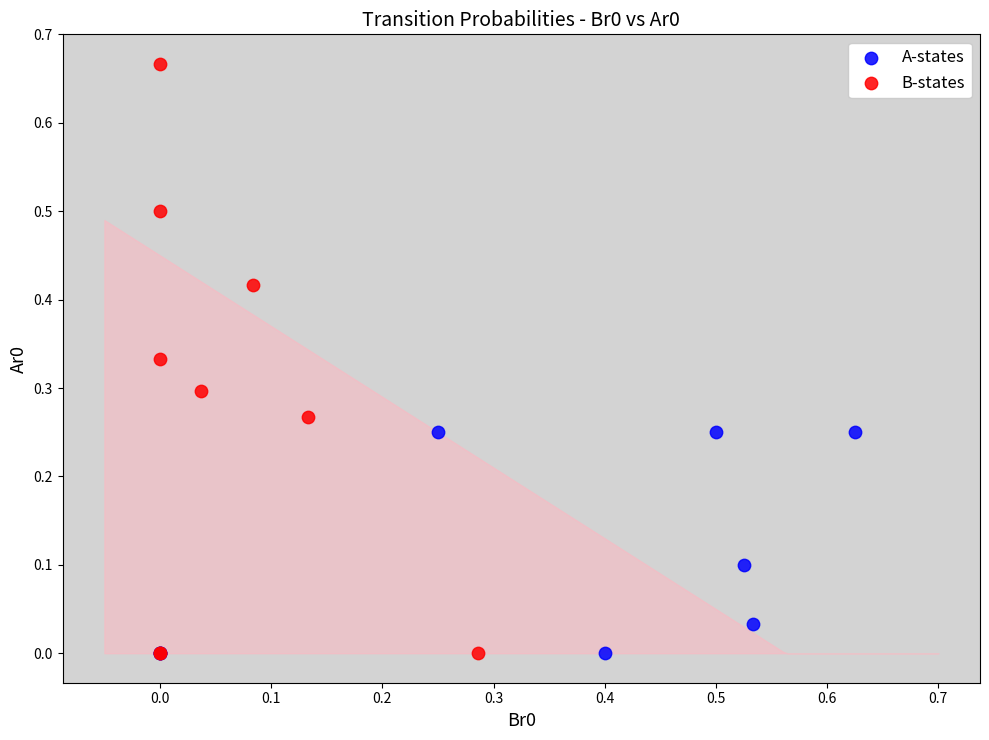

Which series reaches the maximum Y coordinate?

B-states